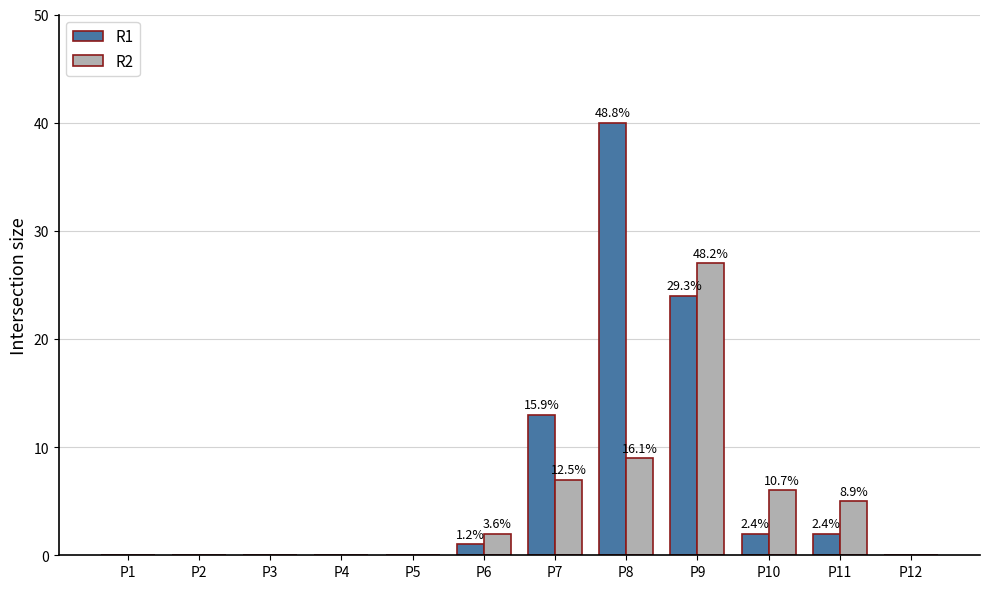

The R1 series shows 13 at P7. True or false?

True